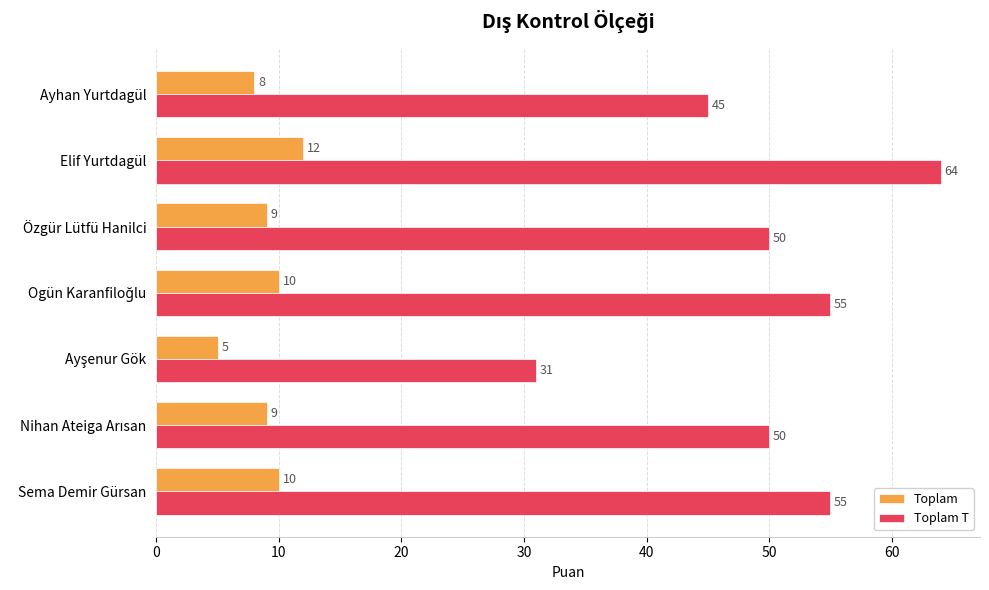

Where is Toplam nearest to the value 8?

Ayhan Yurtdagül